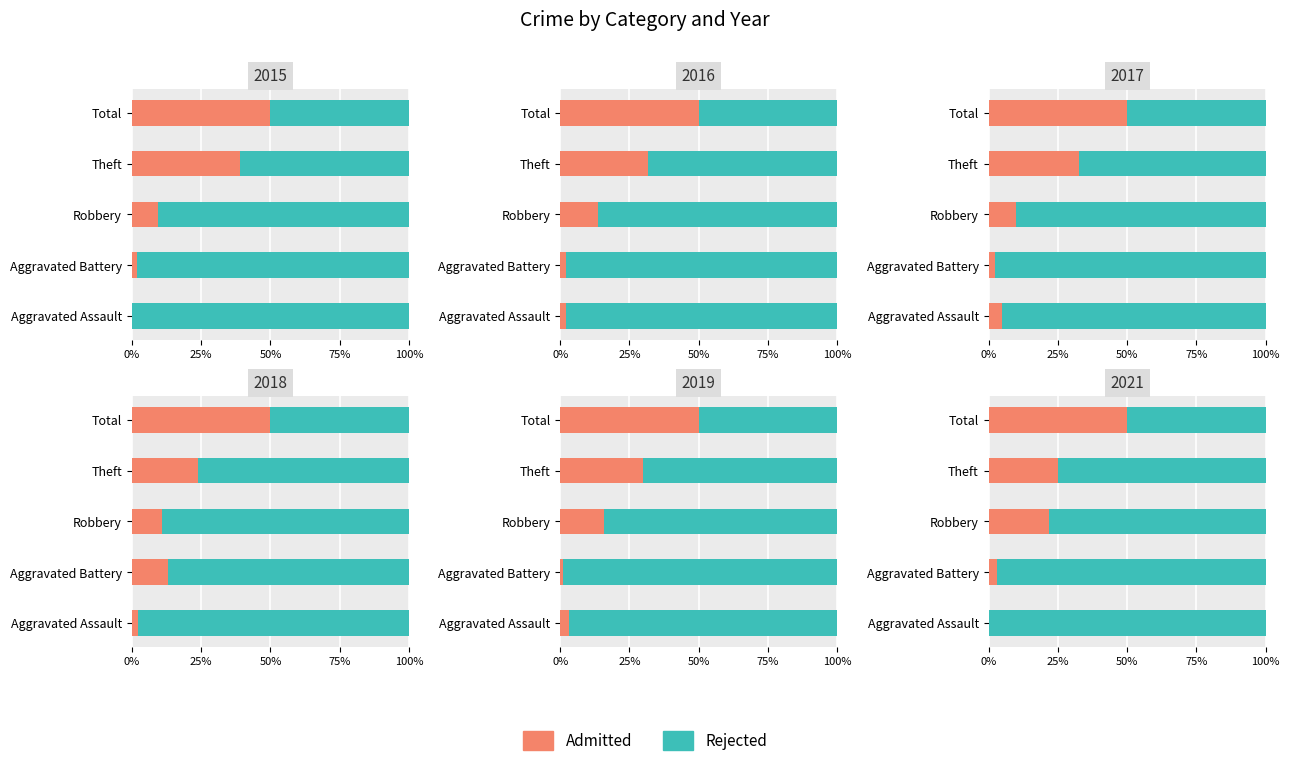

How many groups of bars are there?

5